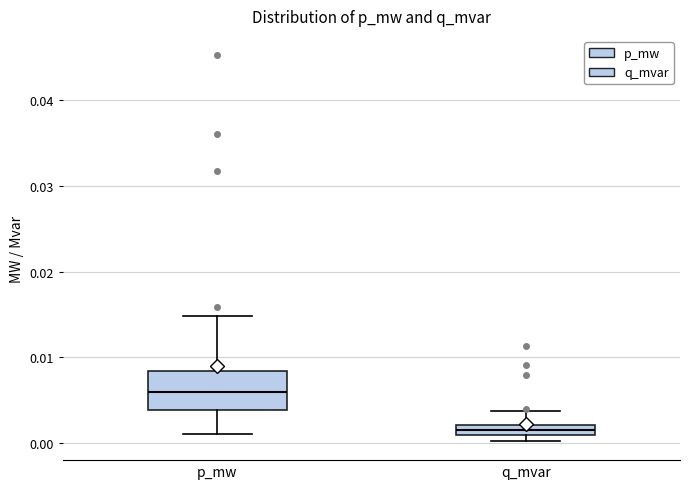

Which box is the tallest, from its lower edge to its upper edge?

p_mw